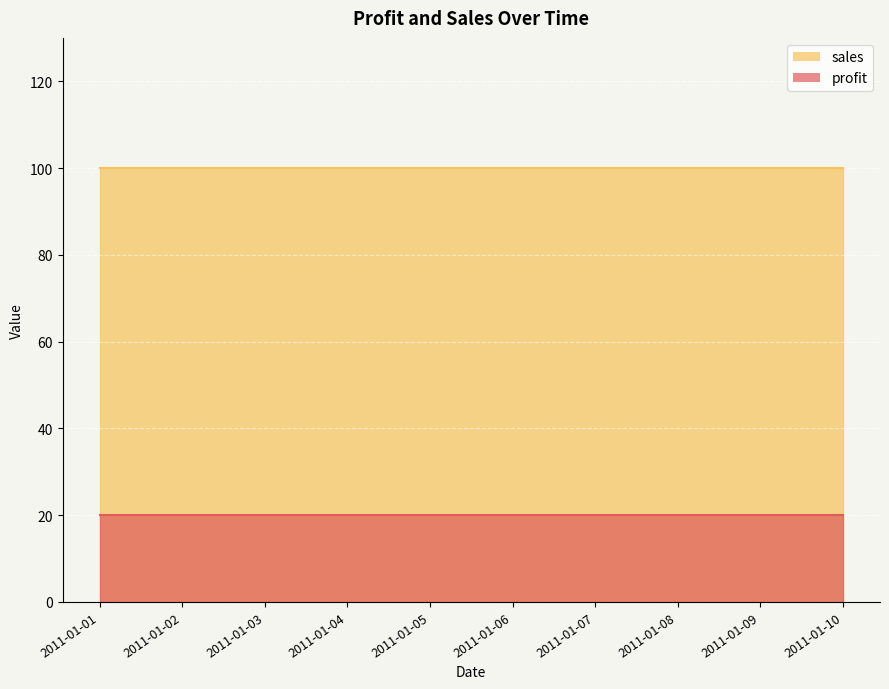

Between 2011-01-02 and 2011-01-03, which series saw the biggest shift?

profit